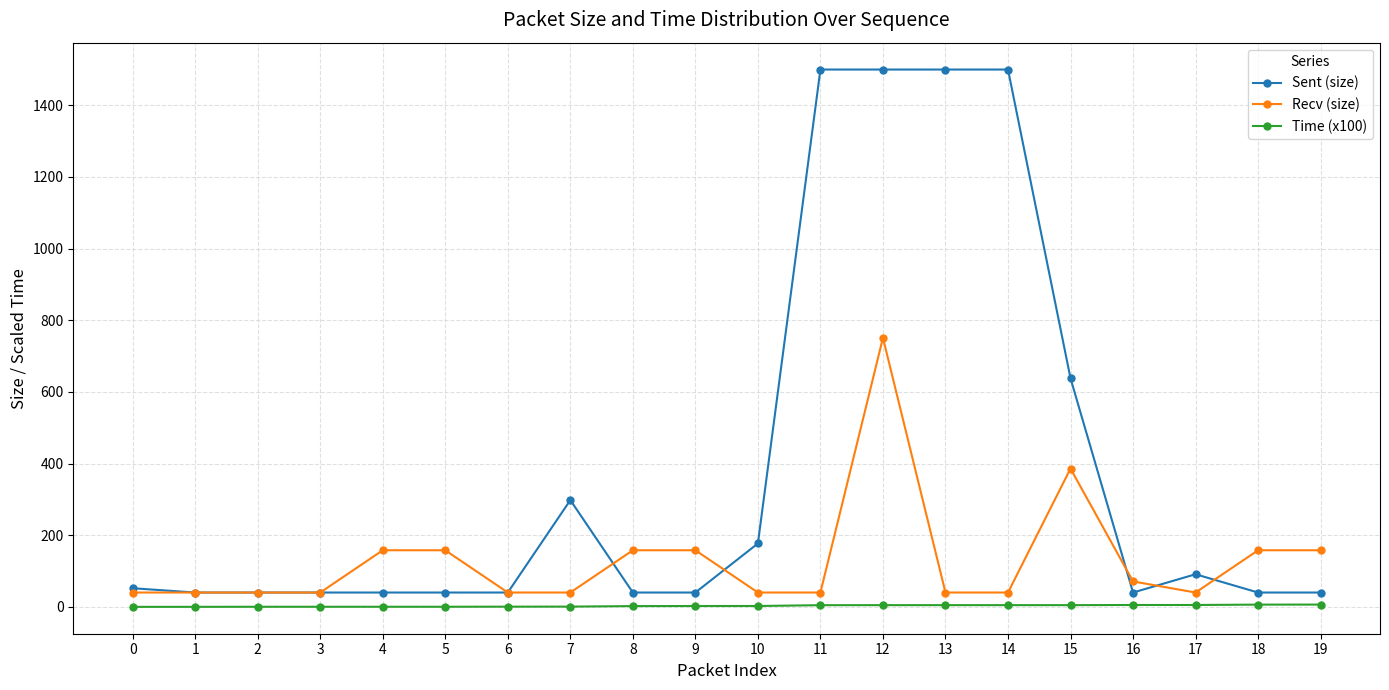

The value of Recv (size) at 8 is 253.6. True or false?

False